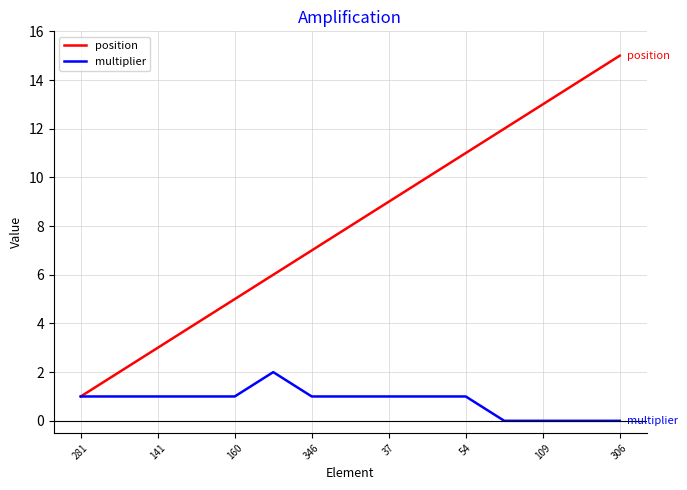

Which series has the largest total across all categories?

position